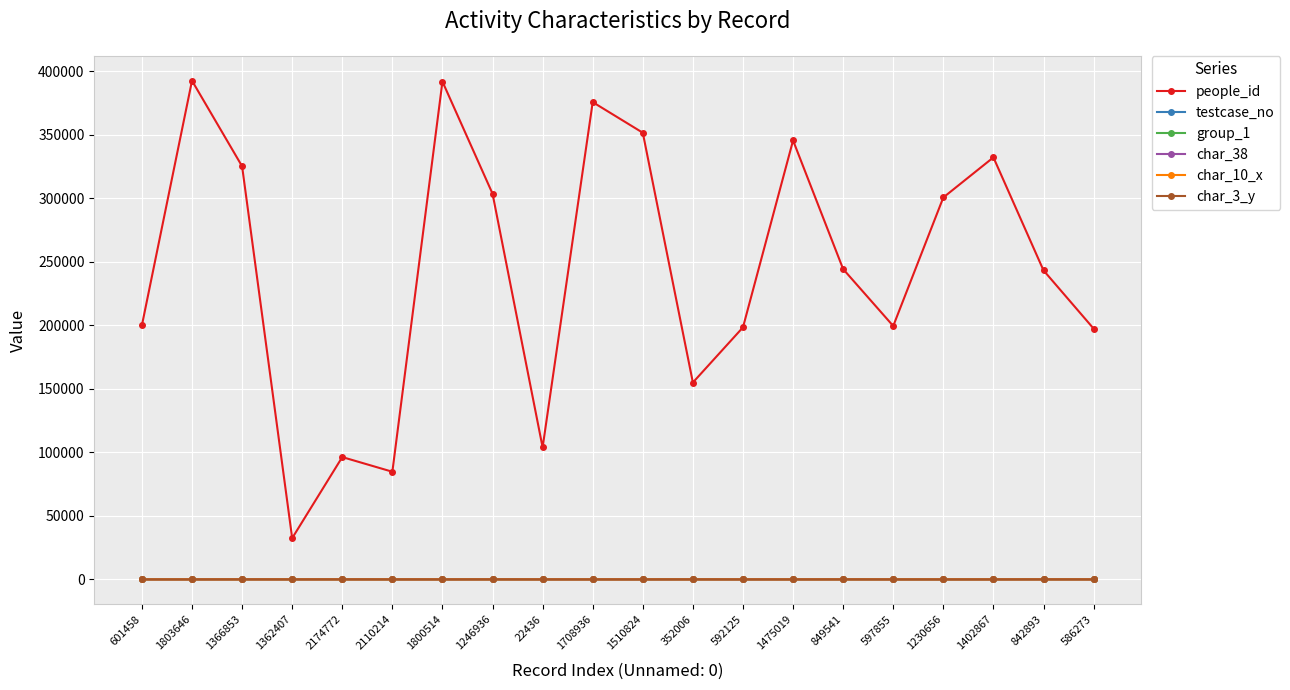

Which series has the largest total across all categories?

people_id